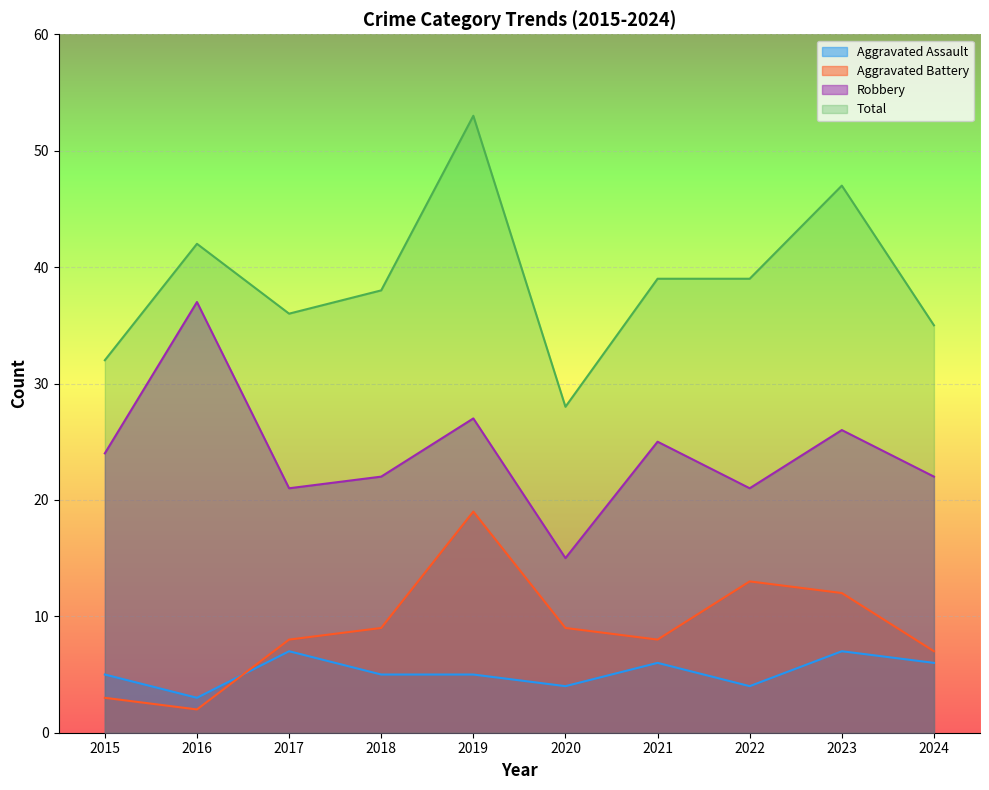

How many interior local peaks does the Robbery series have?

4